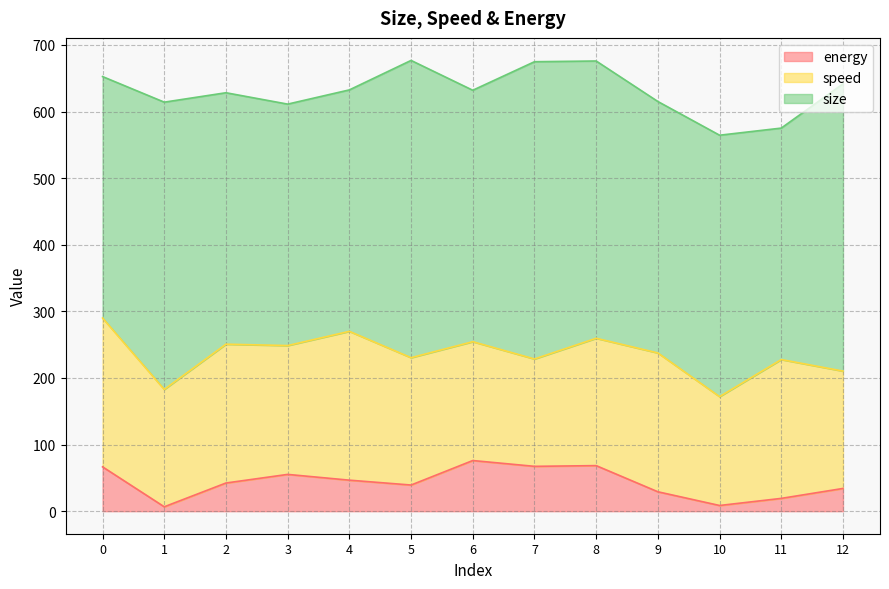

True or false: energy and size intersect in this chart.

False